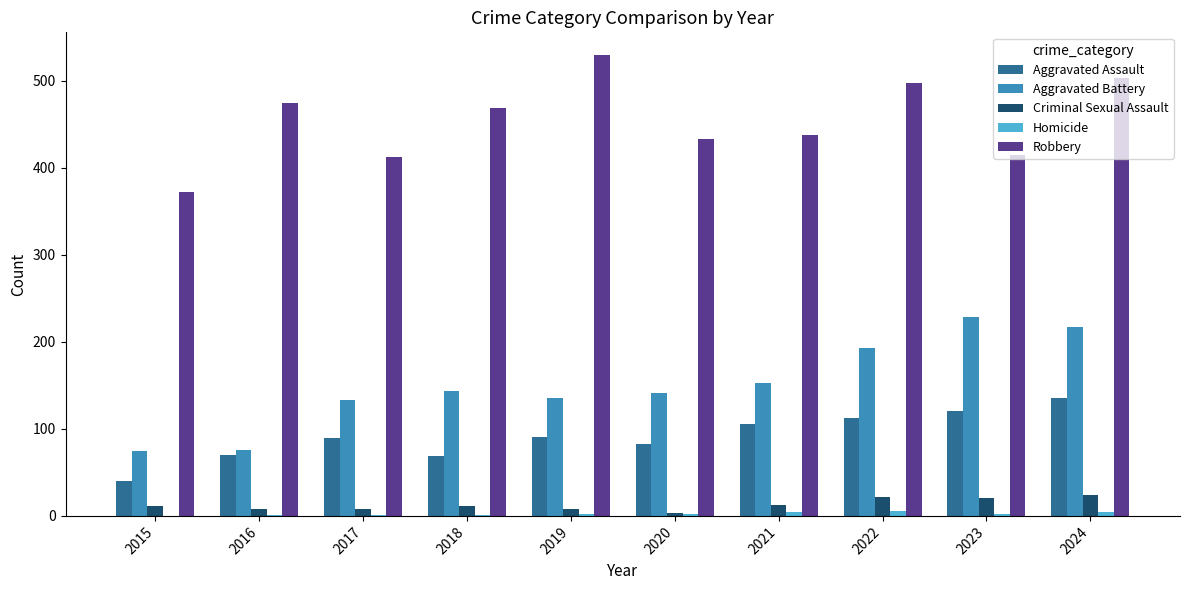

Is the value of Criminal Sexual Assault at 2018 greater than the value of Aggravated Assault at 2022?

No